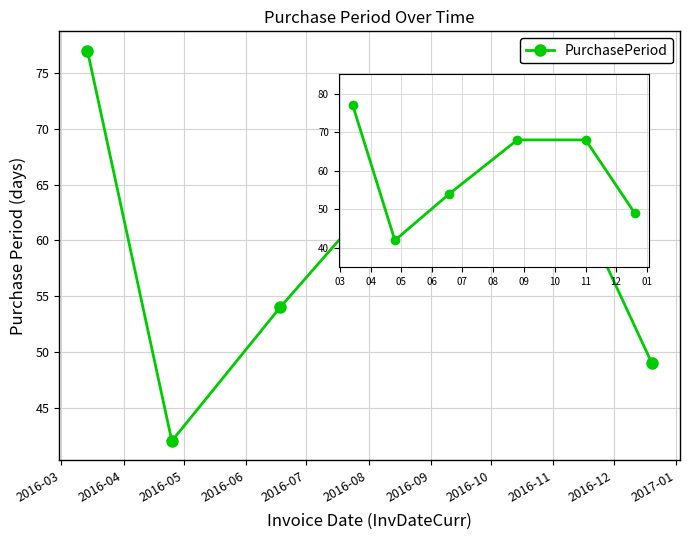

What is the value of the 3rd point from the left?

54